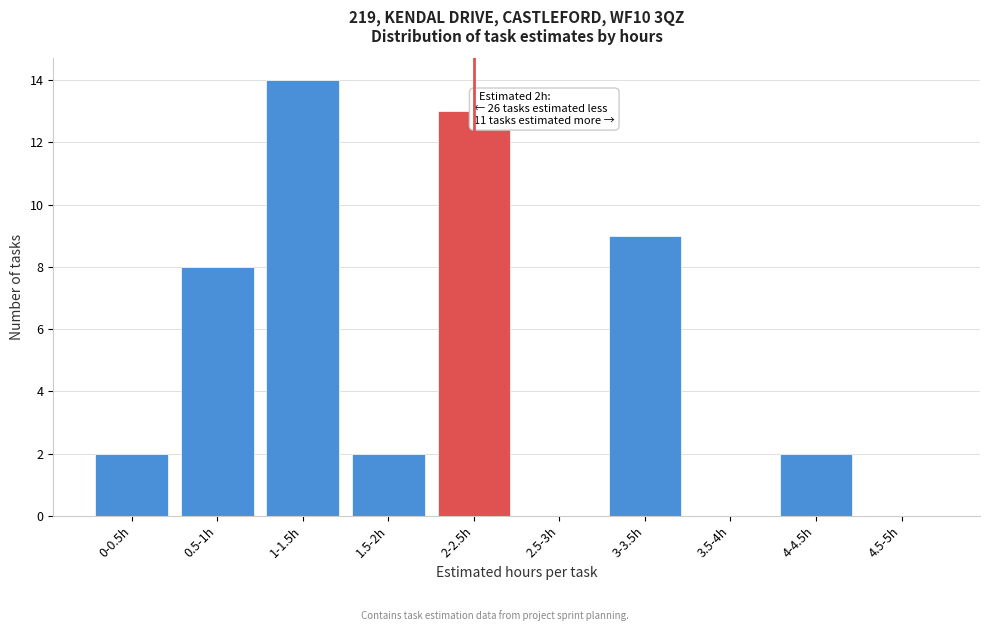

Reading left to right, list all the values displayed in this chart.

0-0.5h=2	0.5-1h=8	1-1.5h=14	1.5-2h=2	2-2.5h=13	2.5-3h=0	3-3.5h=9	3.5-4h=0	4-4.5h=2	4.5-5h=0